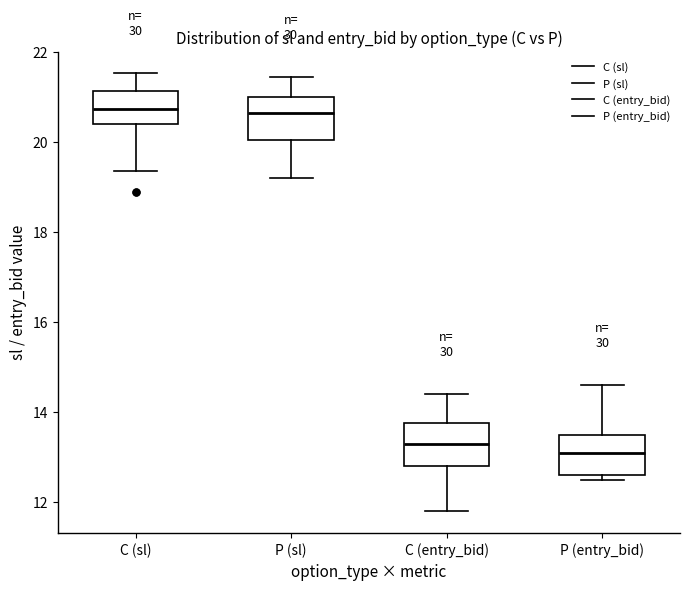

Which box's median line is the lowest?

P (entry_bid)